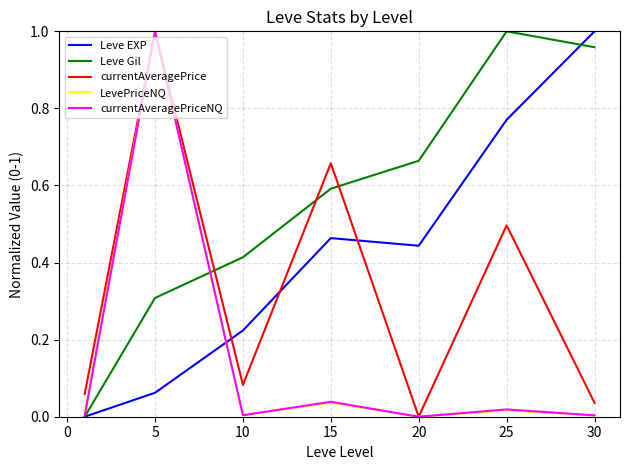

What are all the series names shown in the legend?

Leve EXP, Leve Gil, currentAveragePrice, LevePriceNQ, currentAveragePriceNQ